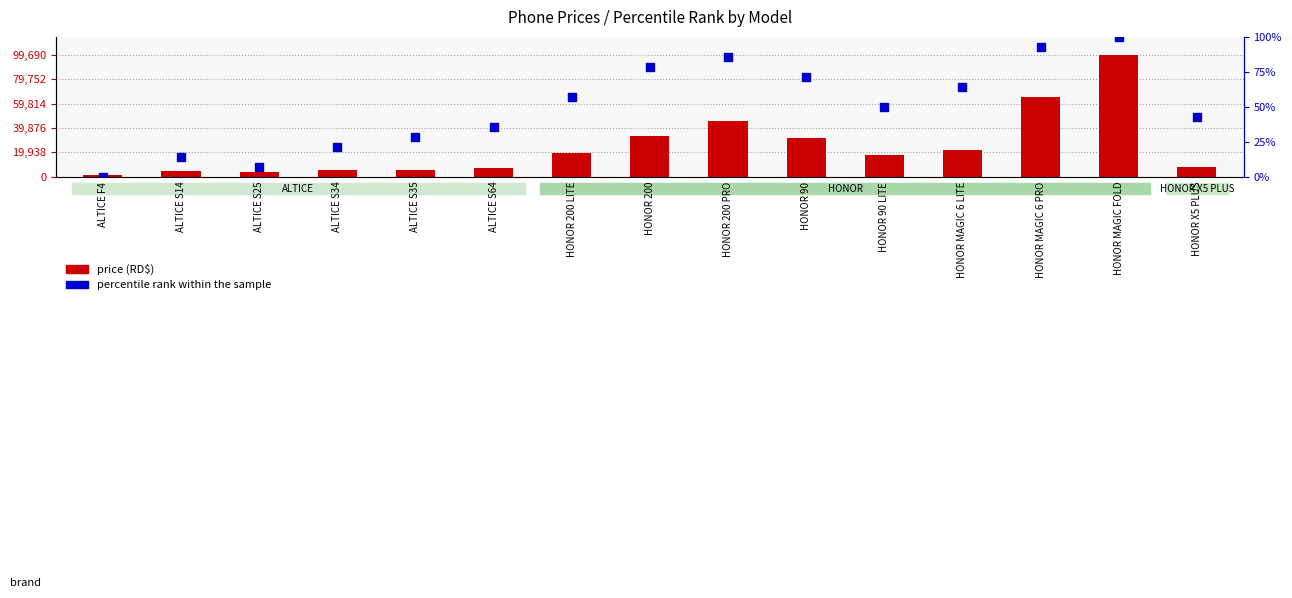

Which series reaches the minimum Y coordinate?

percentile rank within the sample